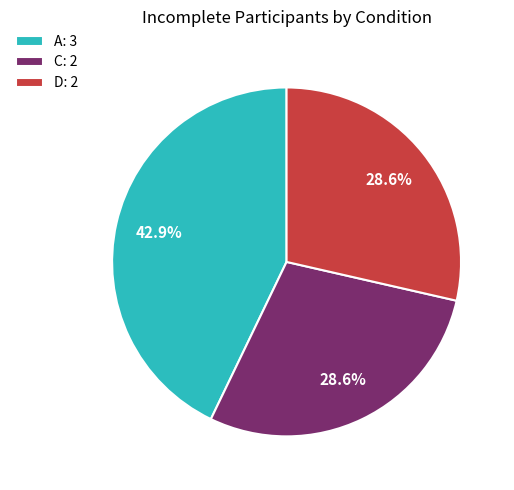

Does any single category account for the majority?

No